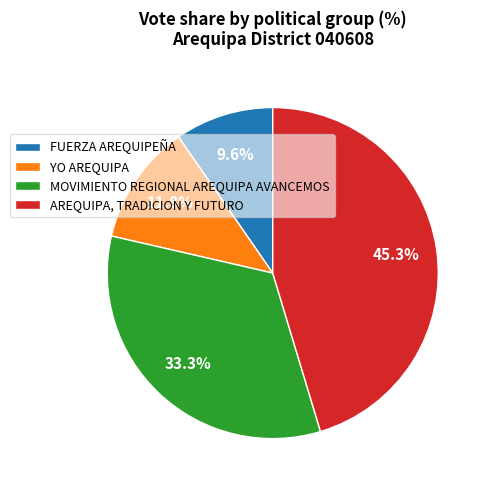

What is the smallest slice in the pie chart?

FUERZA AREQUIPEÑA